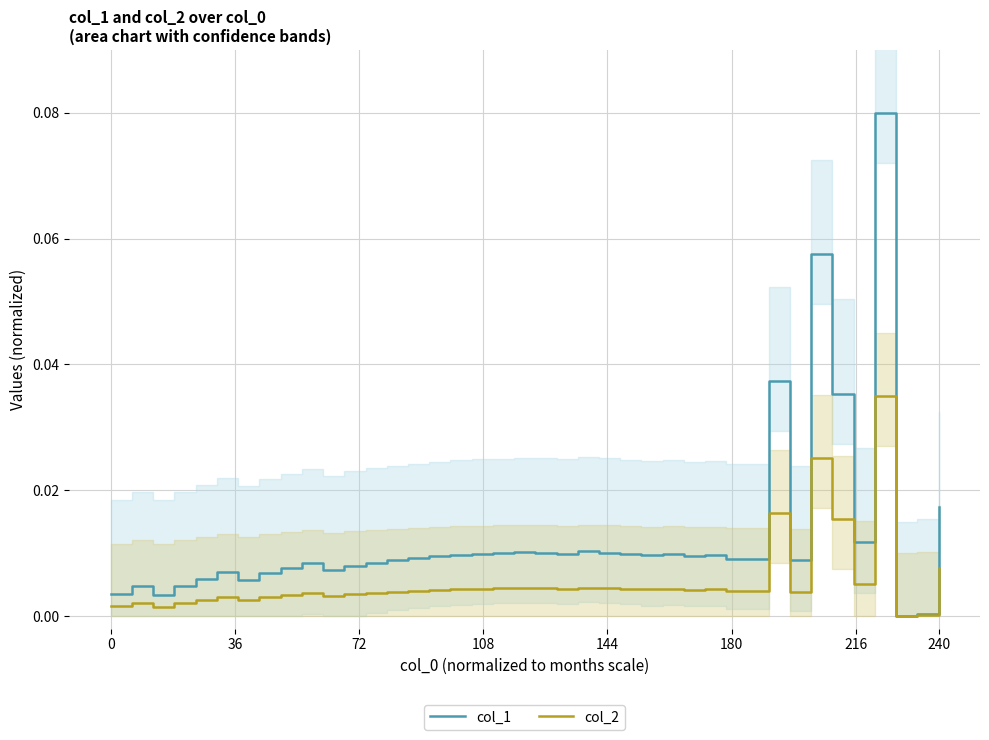

List the series in order of their peak value, highest first.

col_1, col_2